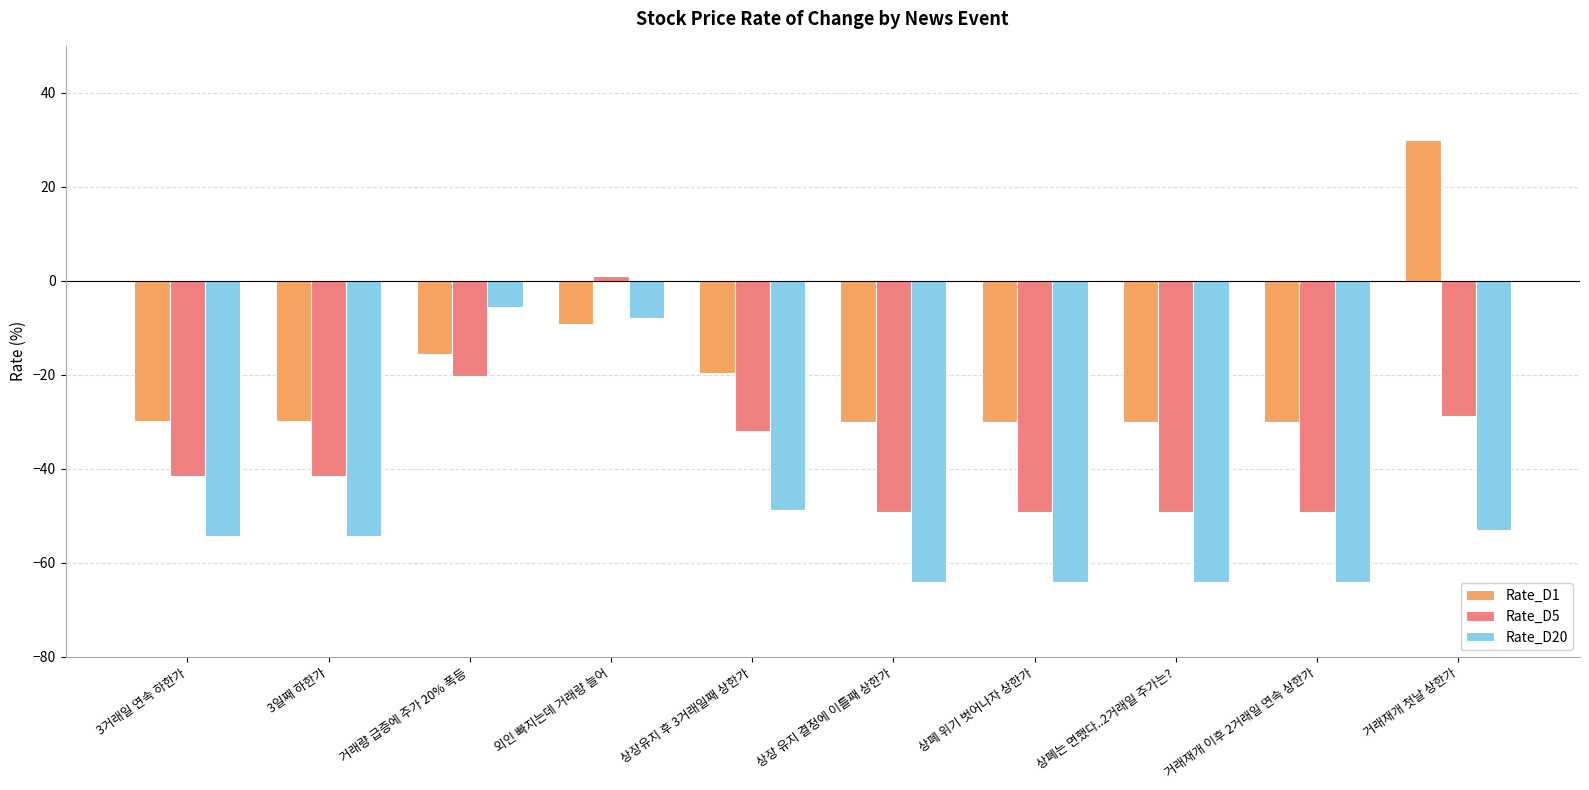

What is the approximate value of Rate_D20 at 상장유지 후 3거래일째 상한가?

-48.7